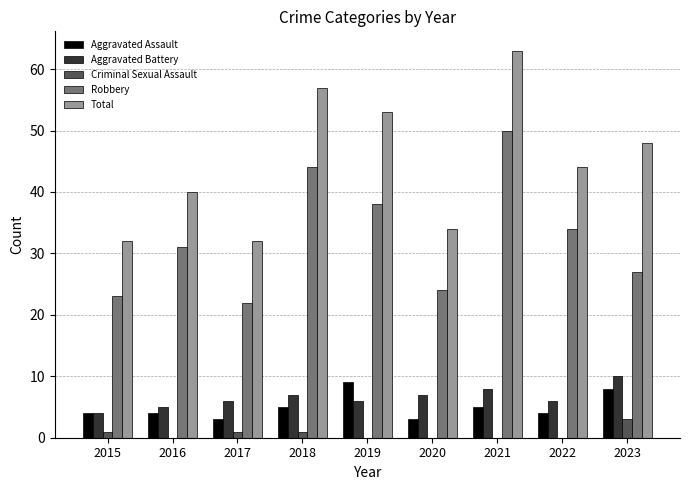

How many series are shown in this chart?

5